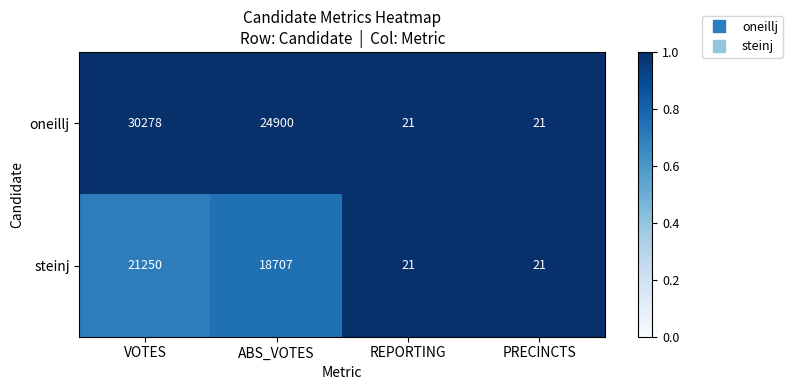

Reading left to right, extract all data points from this chart.

oneillj: 30278	24900	21	21
steinj: 21250	18707	21	21